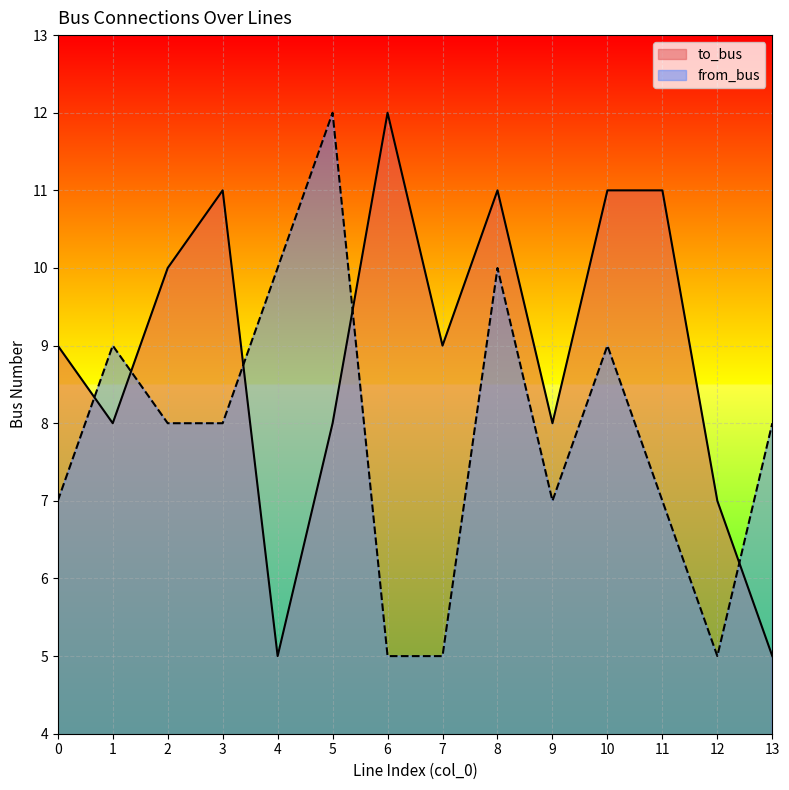

Rank the series by their average value, from highest to lowest.

to_bus, from_bus